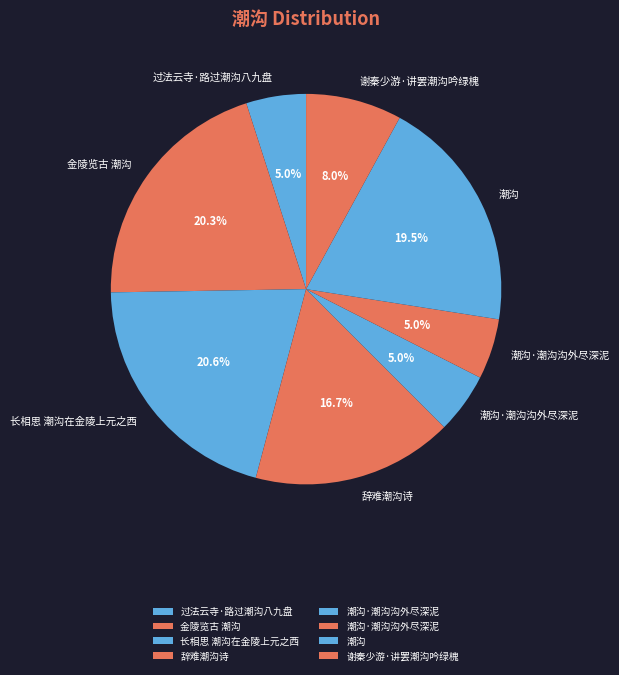

How many slices are in this pie chart?

8